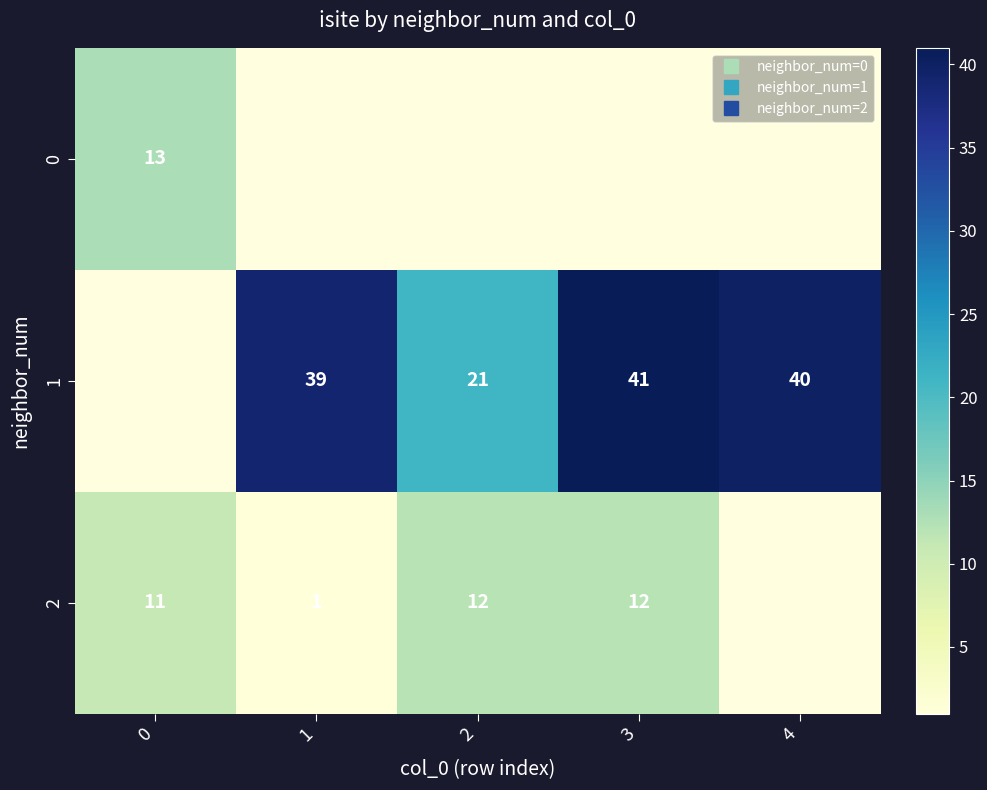

At which category does the chart reach its peak across all series?

3